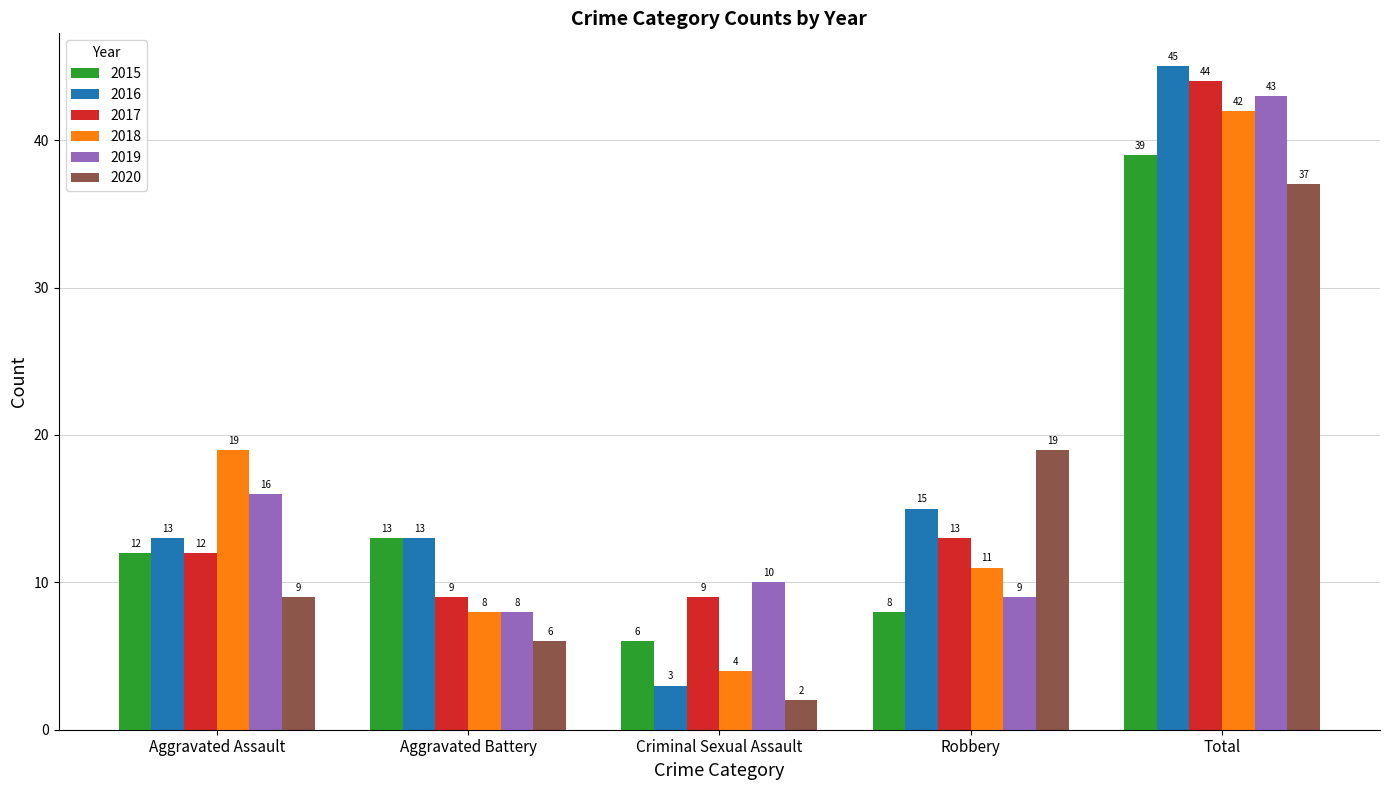

What is the label of the 4th bar from the left?

Robbery